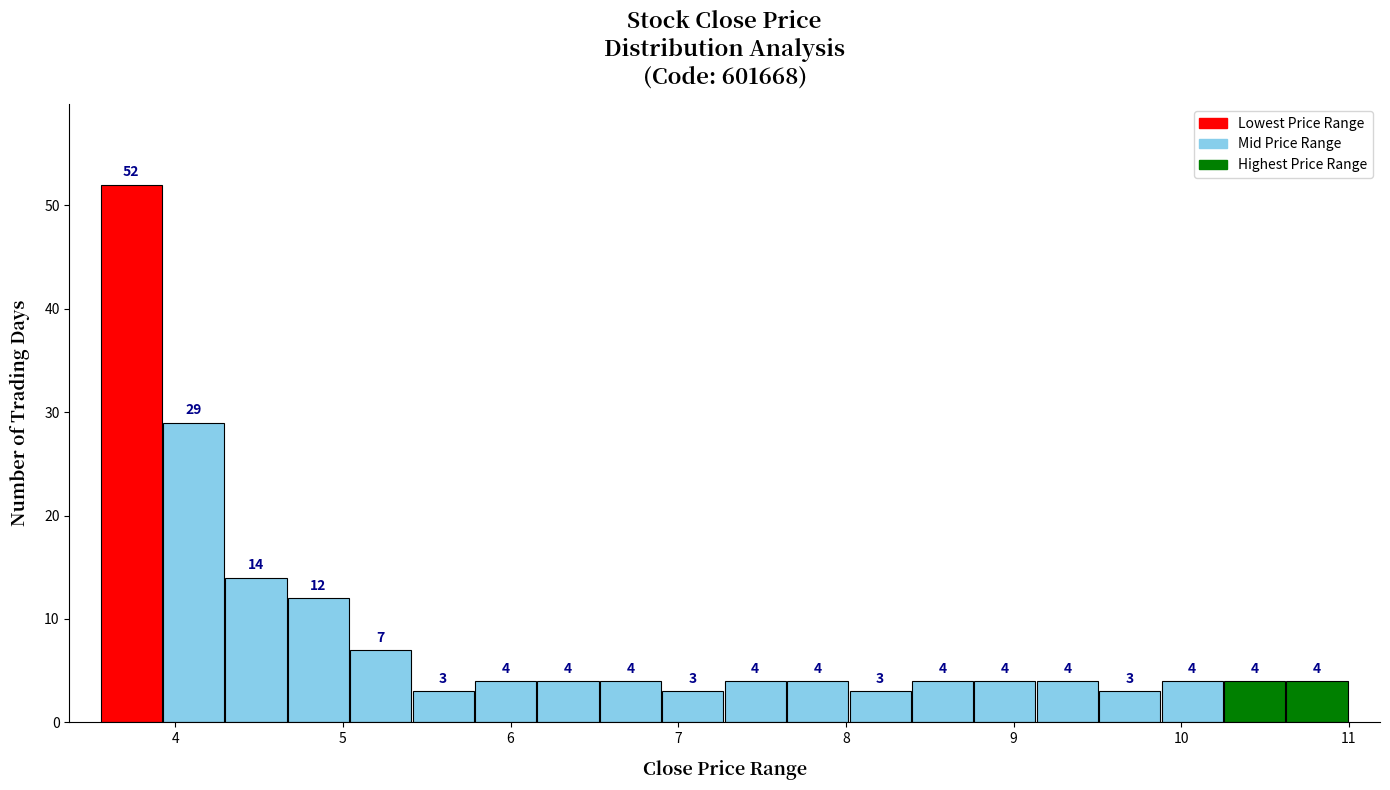

Read against the x-axis, roughly where is the centre of the tallest bar?

3.7